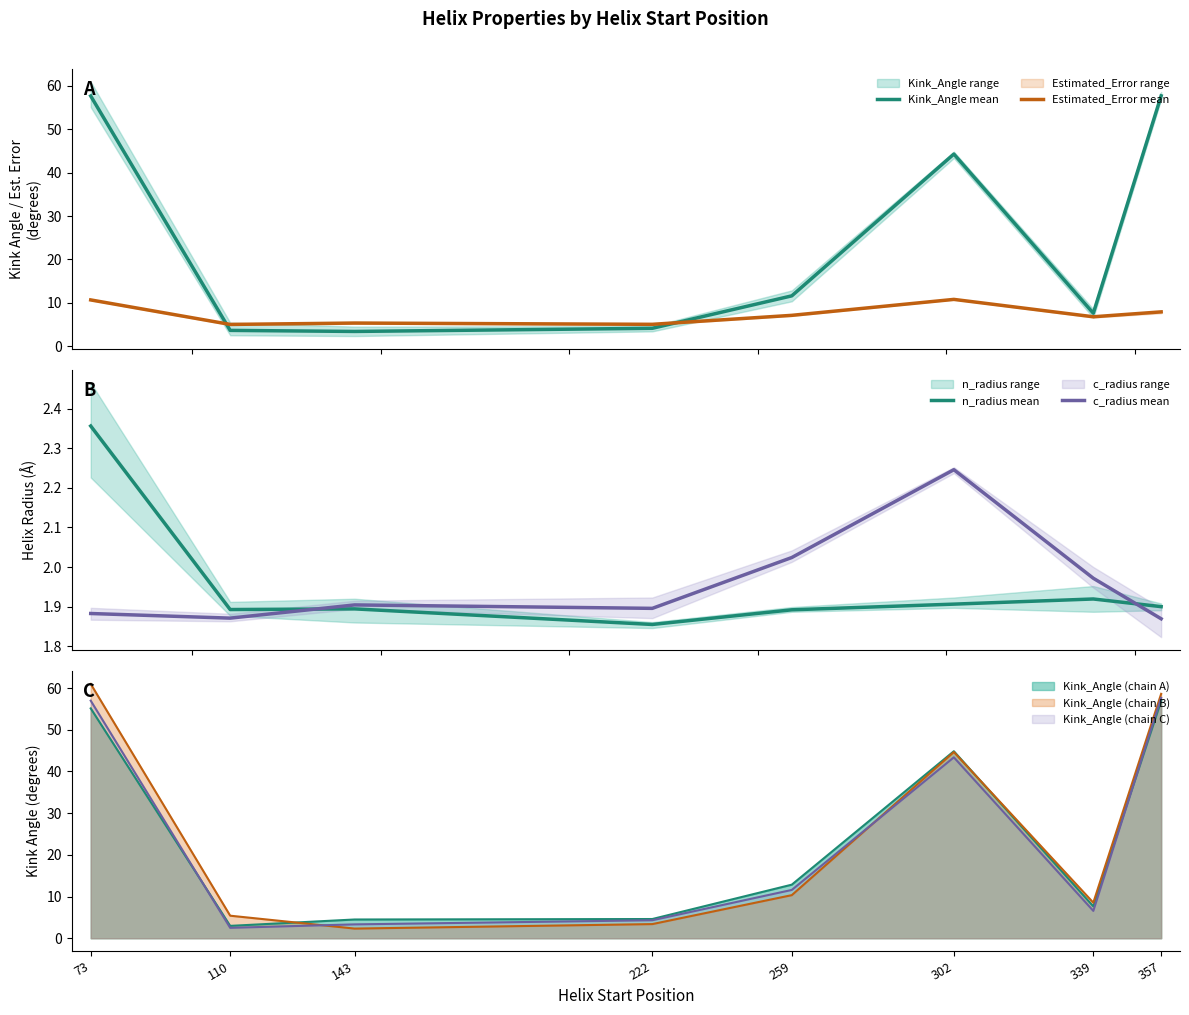

Where does the Estimated_Error mean series first go above 7?

73